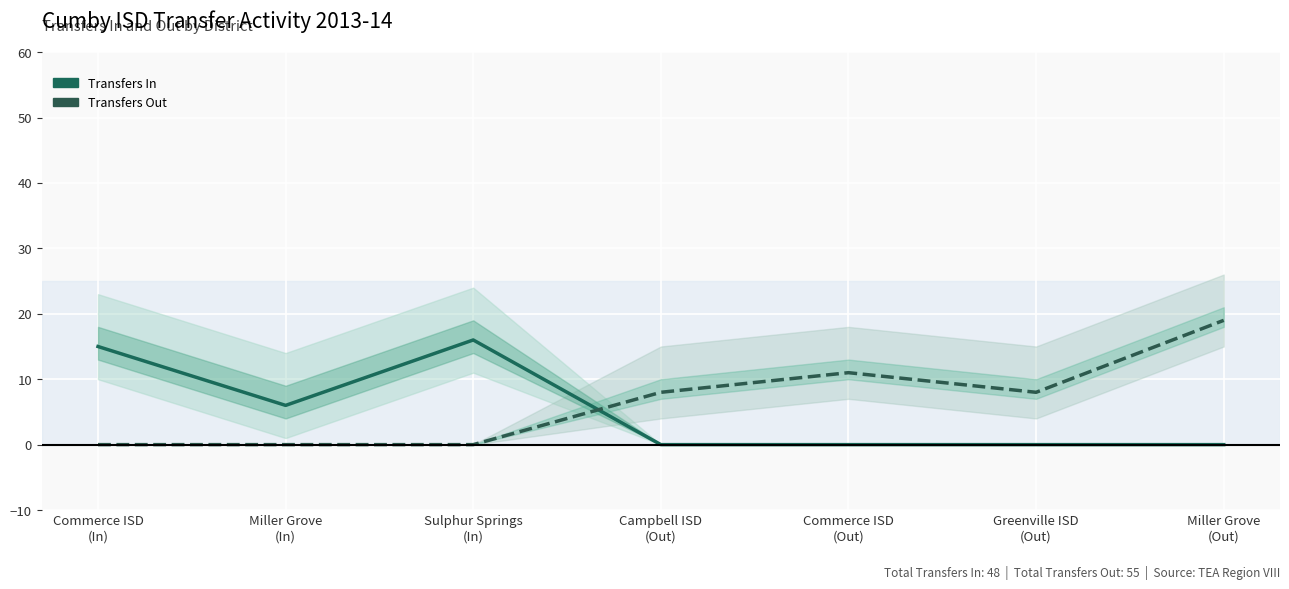

At which label does Transfers Out first exceed 8?

Commerce ISD
(Out)